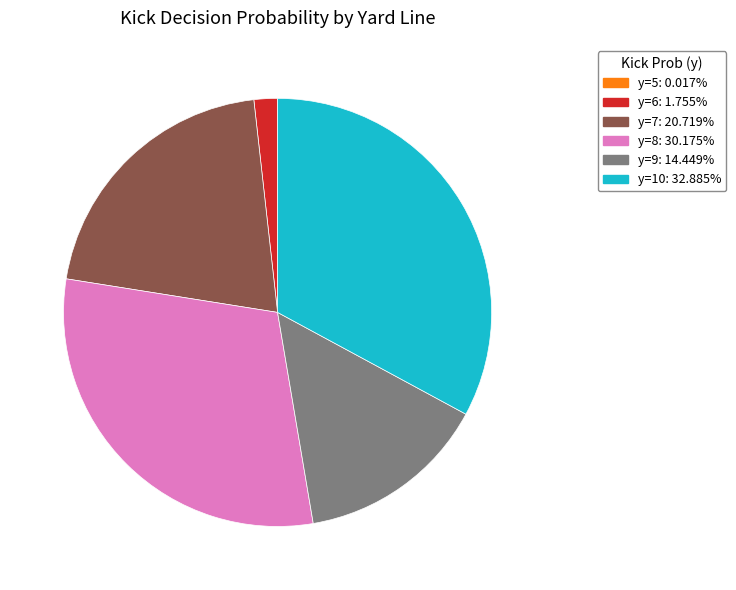

Does any single category account for the majority?

No